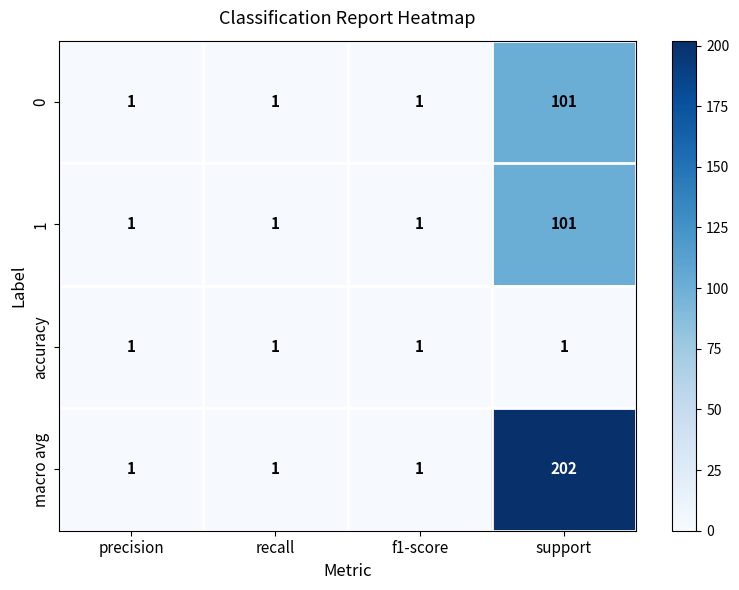

What is the sum of all 0 values?

104